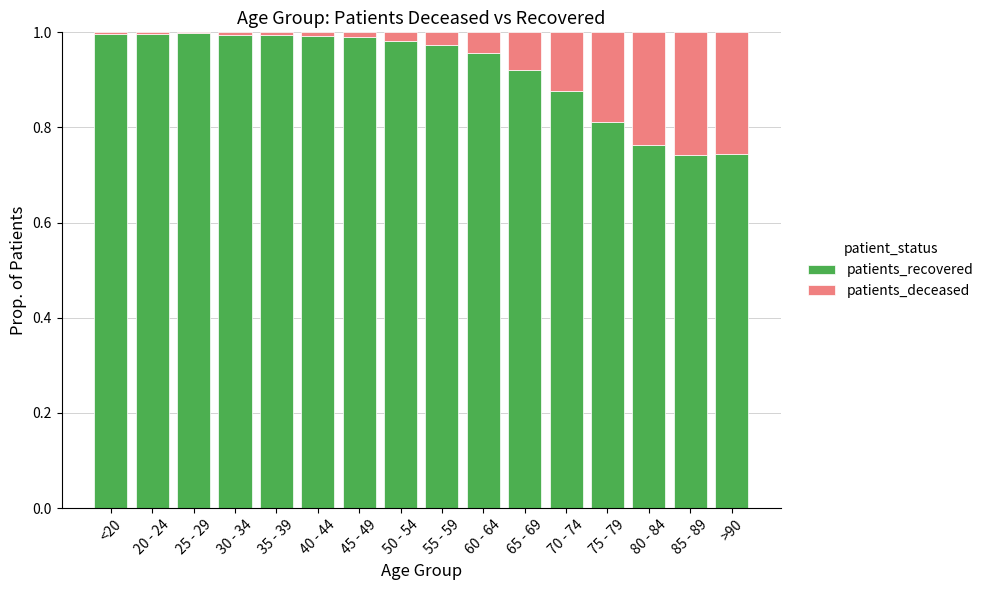

What is the sum of the patients_recovered values at 55 - 59 and 65 - 69?

1.9